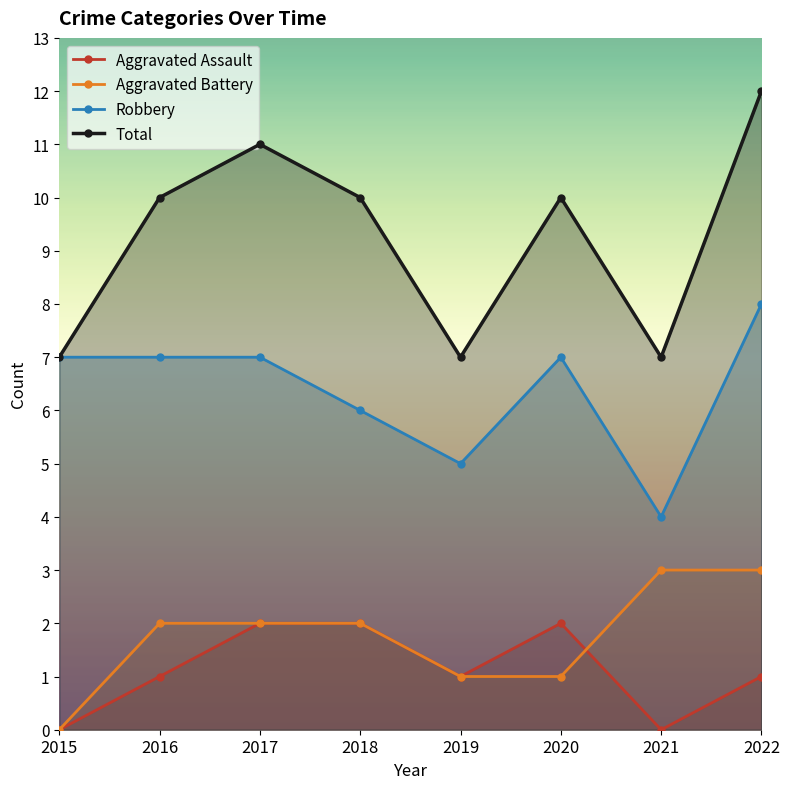

At 2019, list the series in order from largest to smallest.

Total, Robbery, Aggravated Assault, Aggravated Battery